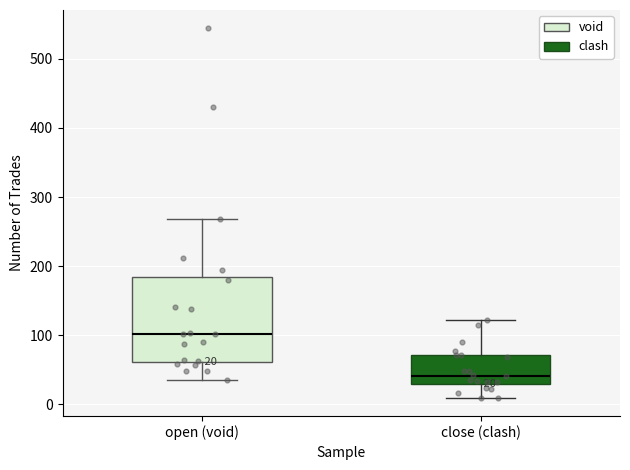

Comparing the boxes themselves (not the whiskers), which one is the tallest?

open (void)